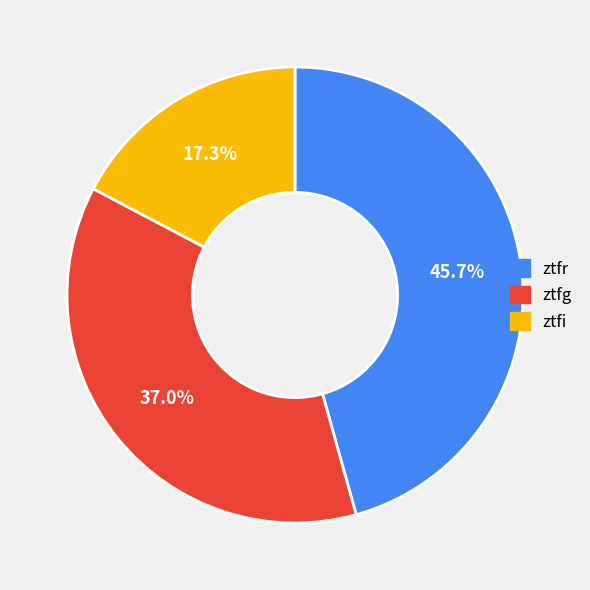

To the nearest percent, what percentage of the pie is ztfr?

46%